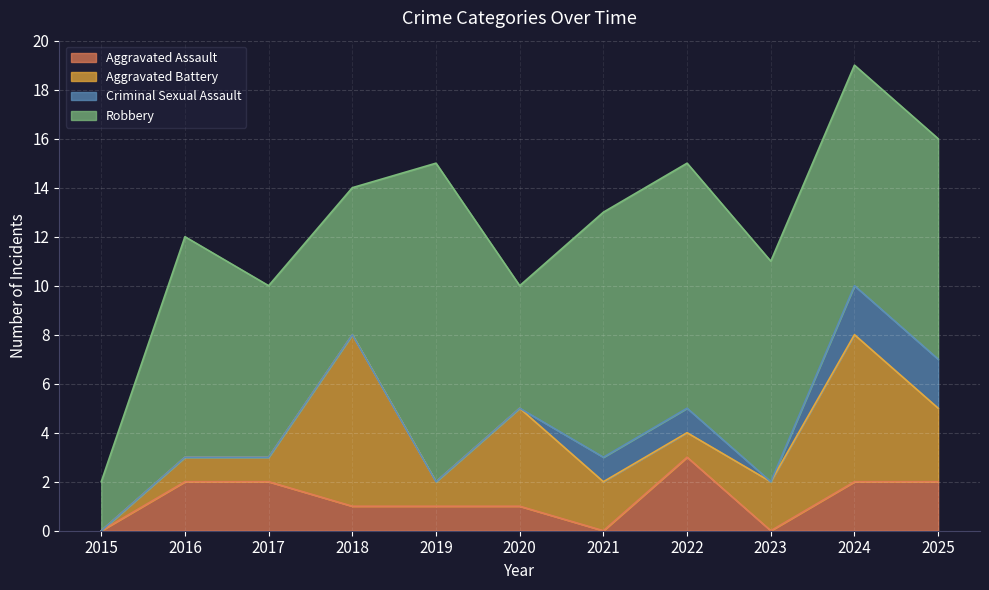

The Robbery series shows 6 at 2025. True or false?

False